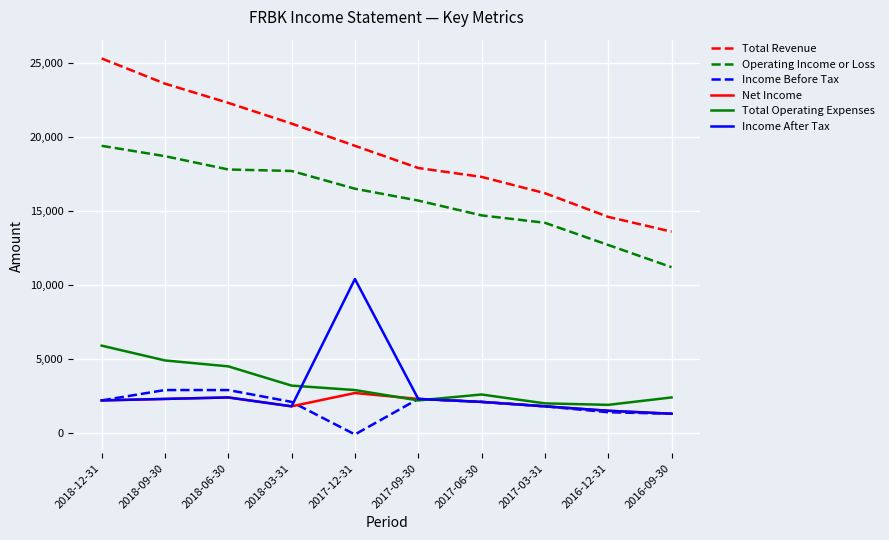

Does the chart display data point markers on the line(s)?

No